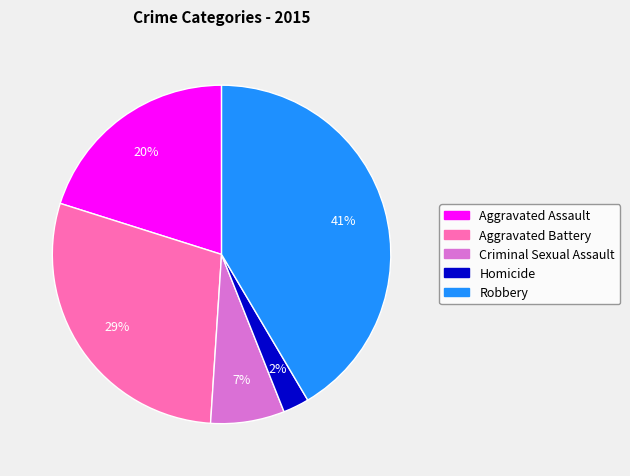

To the nearest percent, what is the difference between the largest and smallest slice percentages?

39%